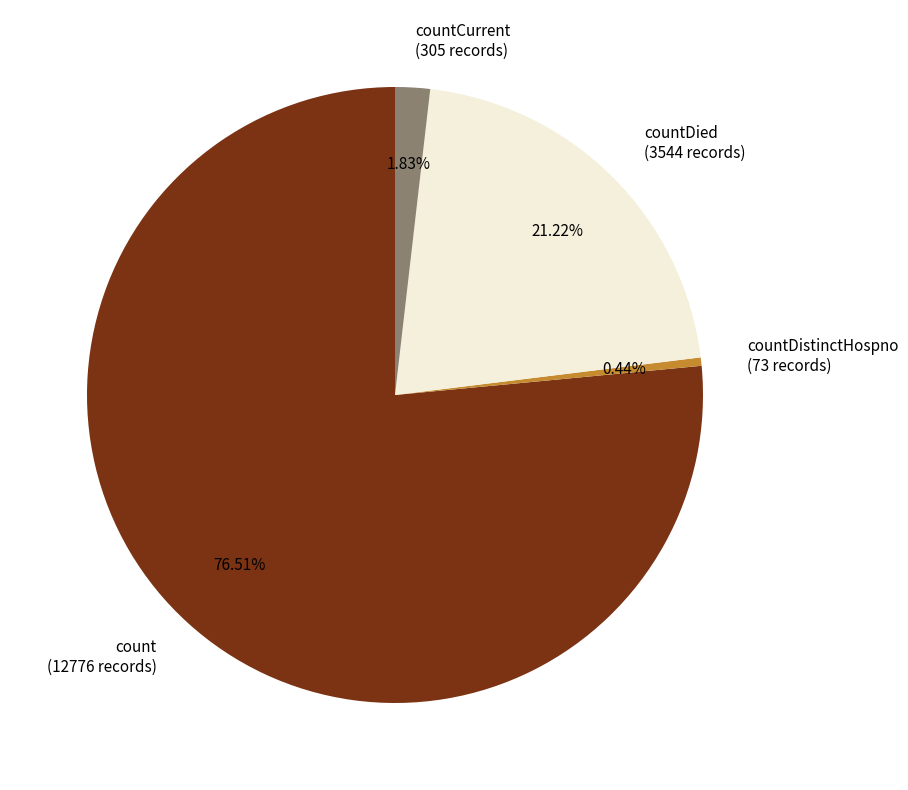

Which category has the biggest portion of the pie?

count